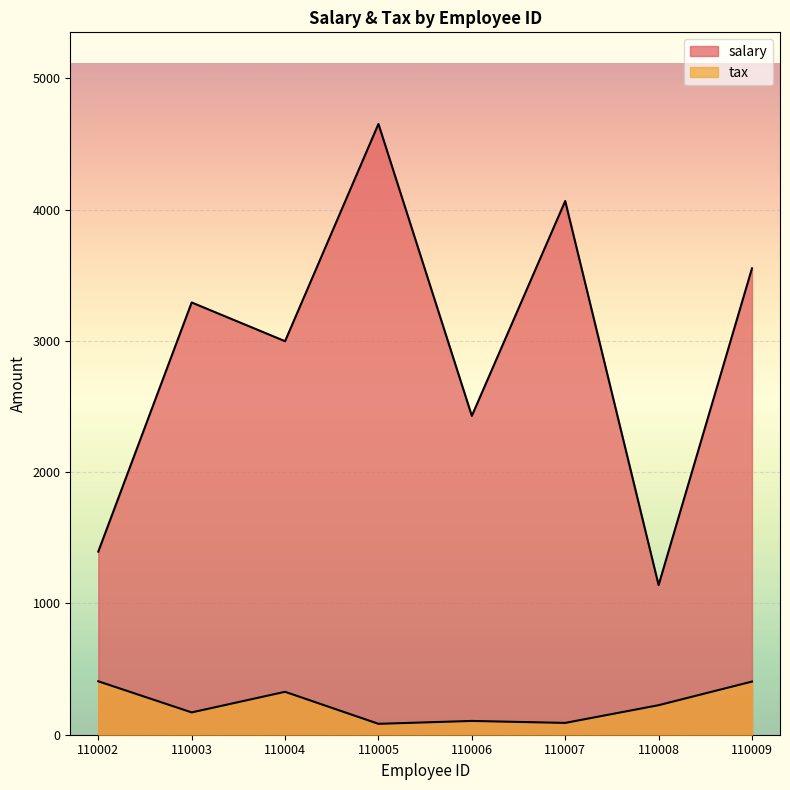

How many lines are shown in the chart?

2